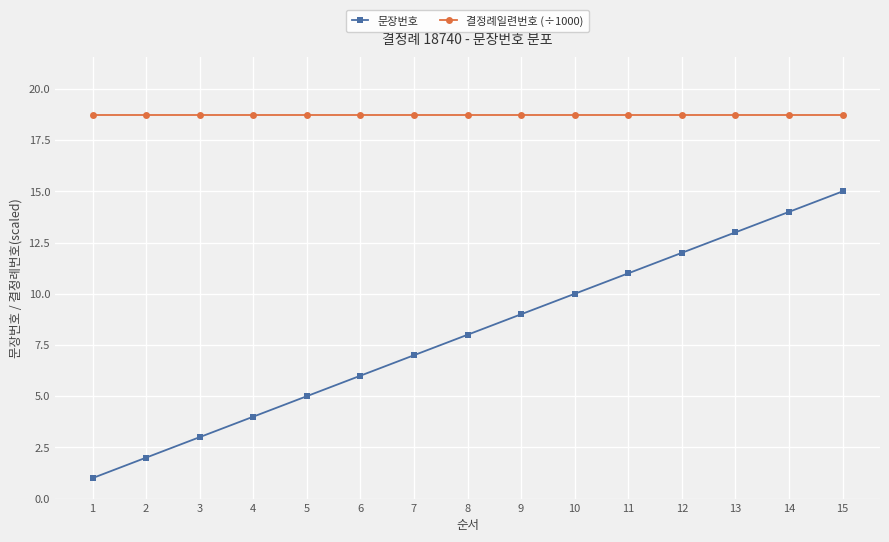

Which series changed the most between 11 and 14?

문장번호